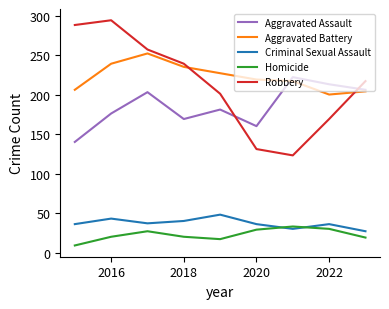

At how many categories does at least one series exceed 144?

9